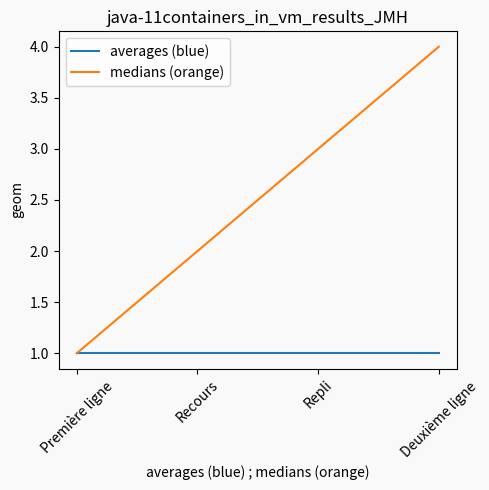

What position from the left is Repli?

3